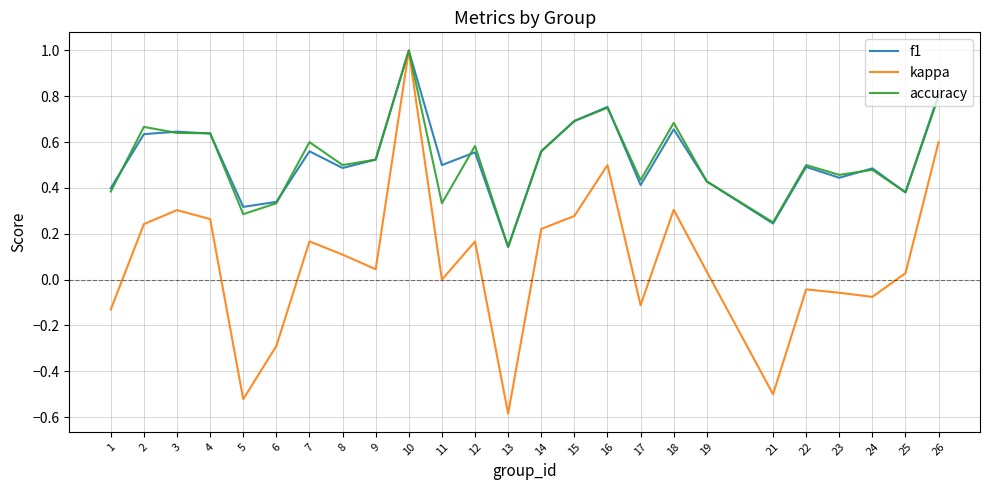

Between 6 and 15, which series saw the biggest shift?

kappa